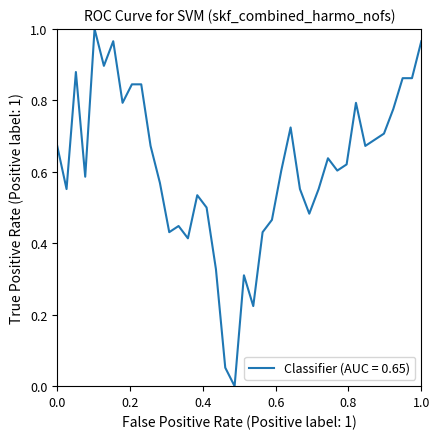

True or false: there are more than 1 points higher than both neighbors.

True